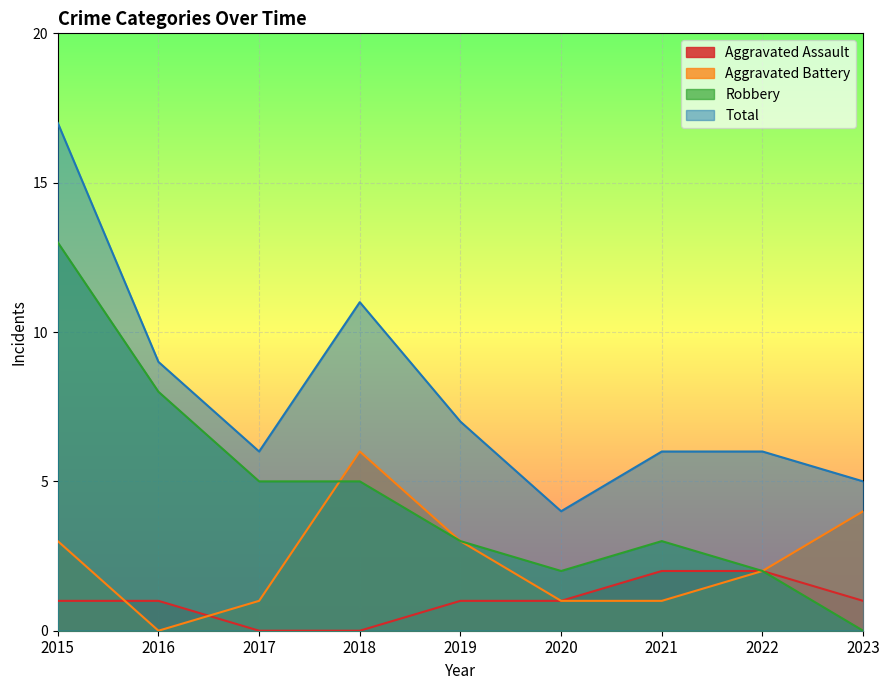

How many lines are shown in the chart?

4